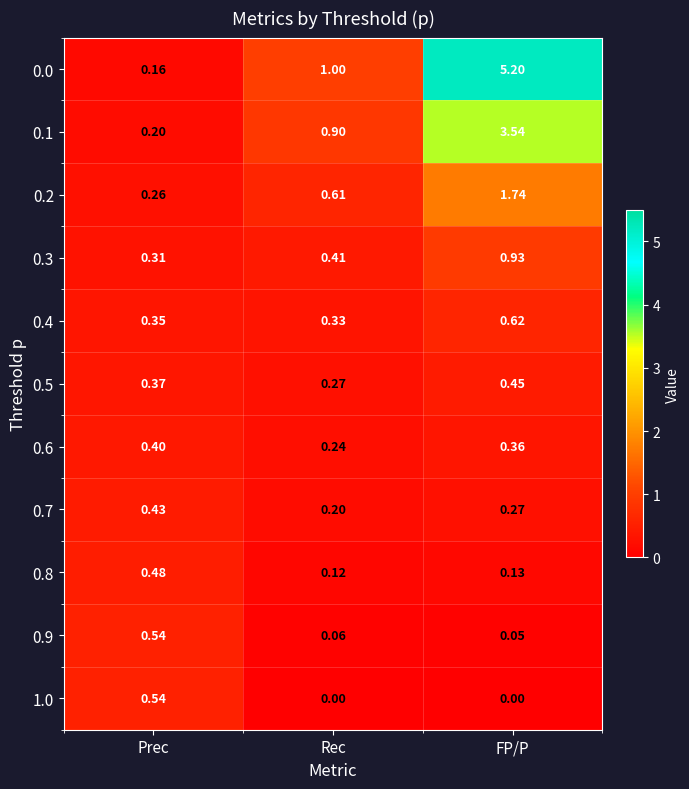

At how many categories does at least one series exceed 0?

3